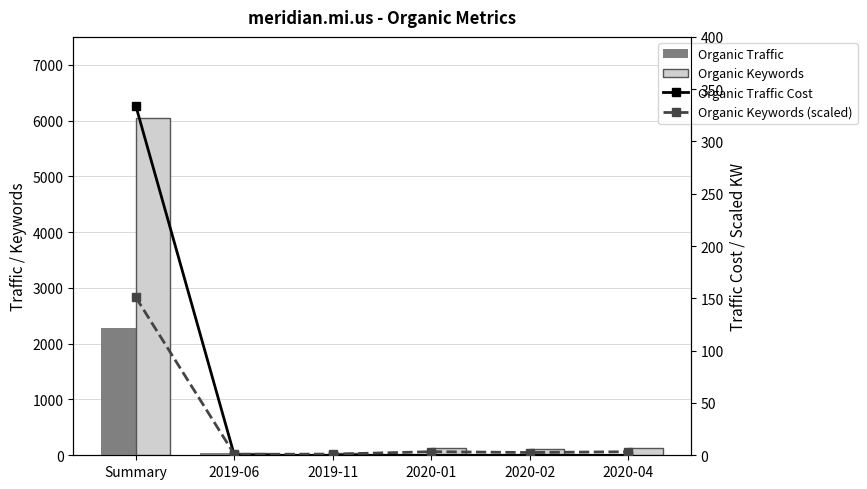

Which series has the largest range (max minus min)?

Organic Keywords